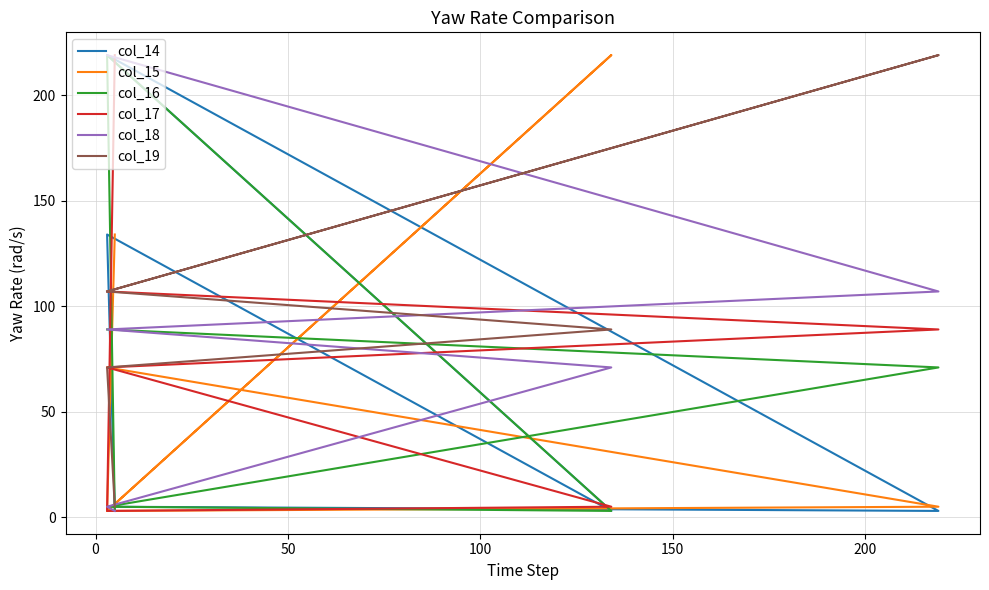

Which series has the largest total across all categories?

col_19